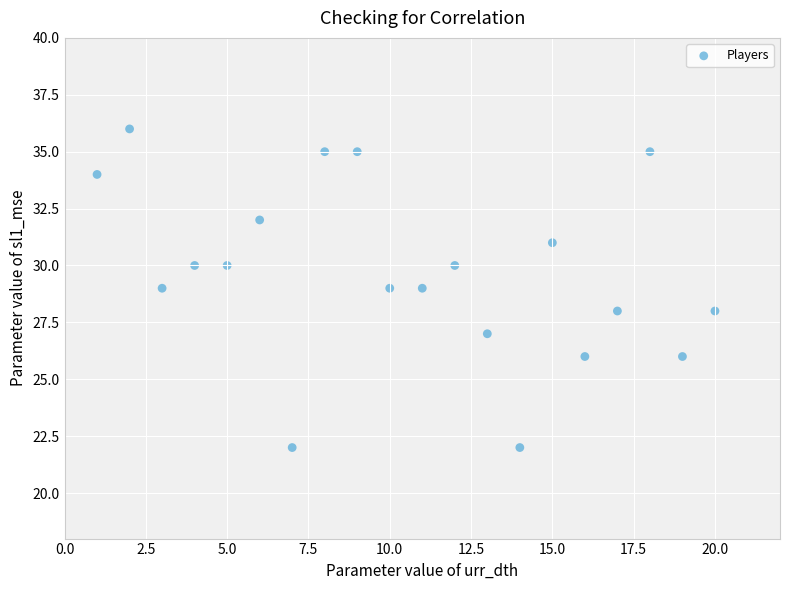

What is the range of Y values (max minus min)?

14